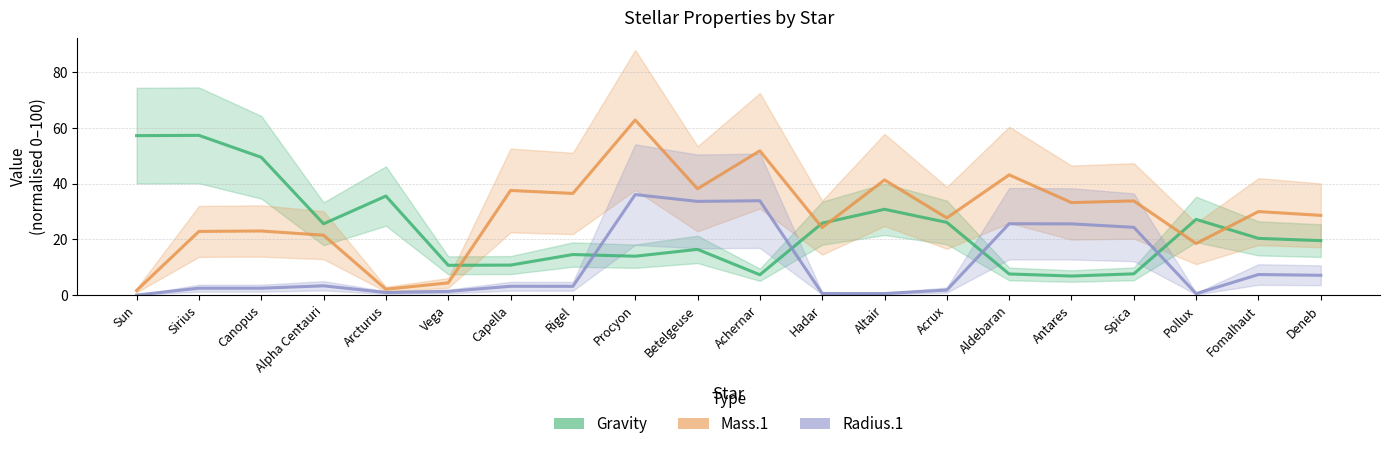

Rank the series by their average value, from lowest to highest.

Radius.1, Gravity, Mass.1